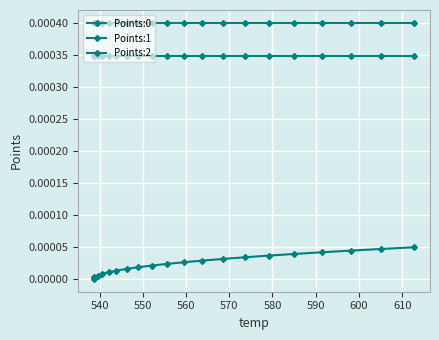

At how many categories does at least one series exceed 0?

20